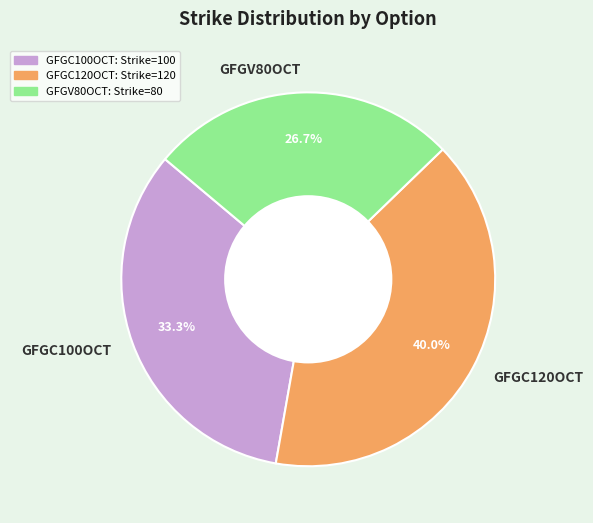

To the nearest percent, what portion does GFGC120OCT represent?

40%